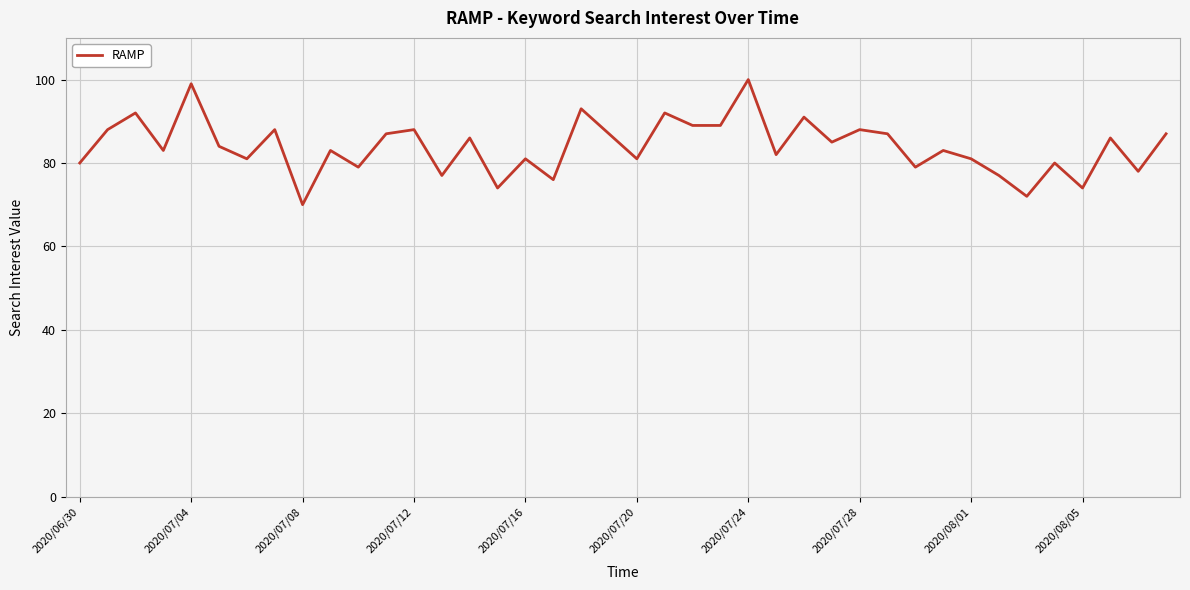

What is the difference between the maximum and minimum values?

30